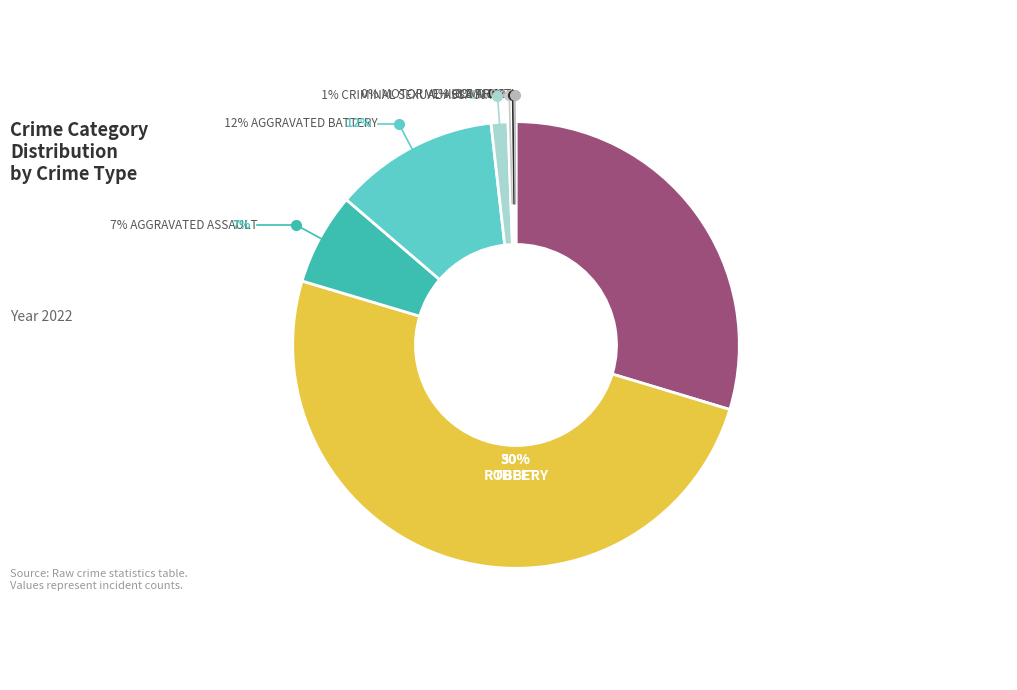

What percentage do Homicide and Aggravated Battery together represent?

12.2%